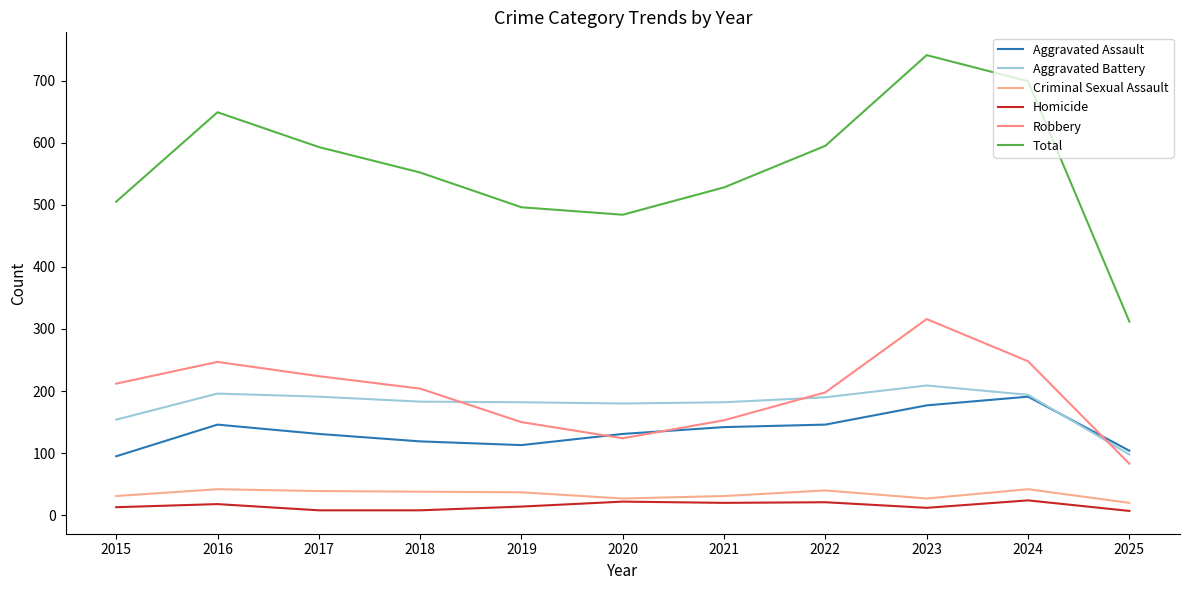

Which series has the widest spread of values?

Total